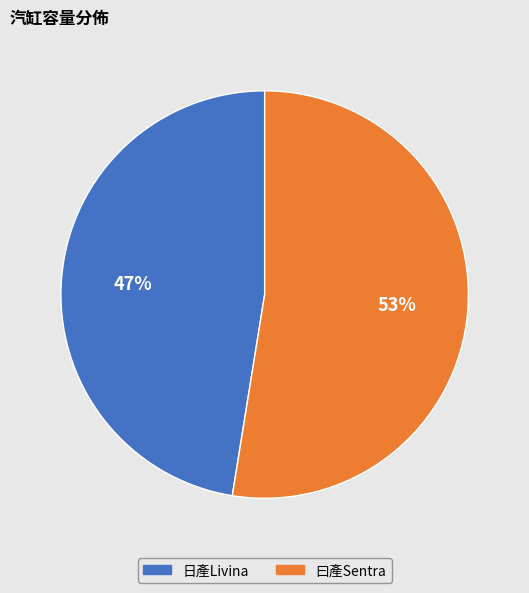

To the nearest percent, what is the average slice percentage?

50%